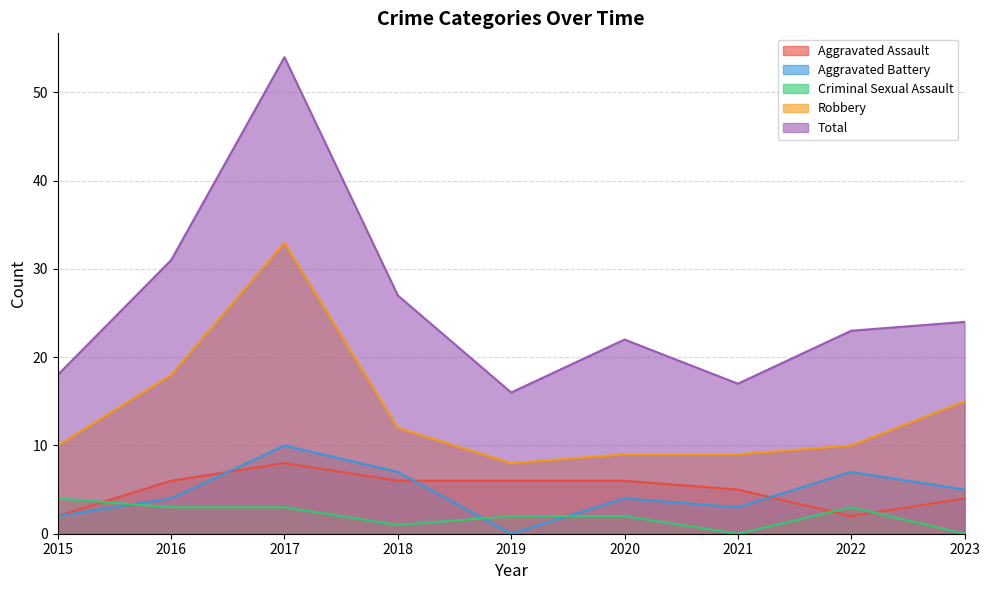

Which has a higher value, 2020 or 2015?

2020